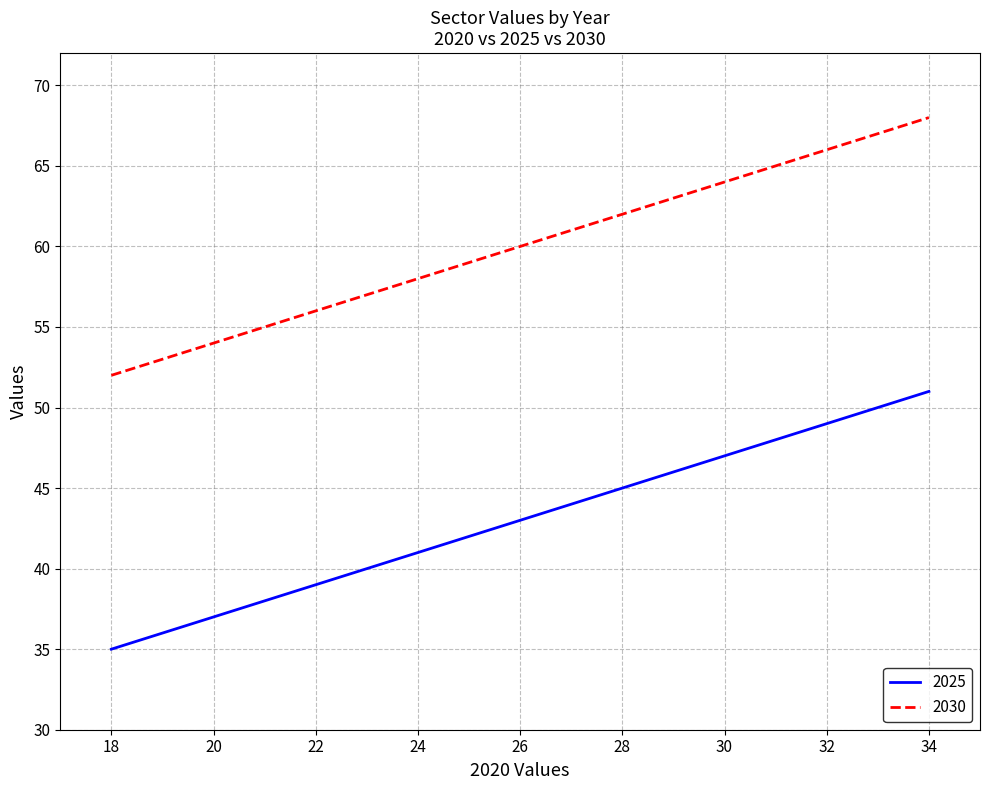

How many lines are shown in the chart?

2